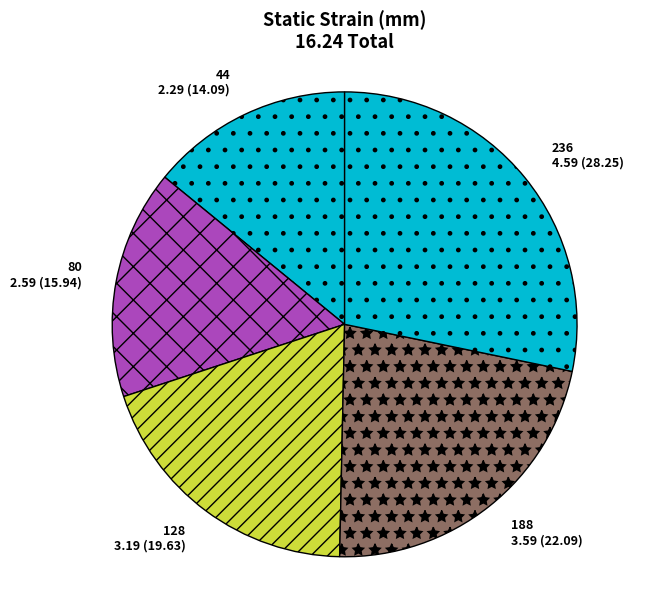

Rank the categories by value from highest to lowest.

236, 188, 128, 80, 44